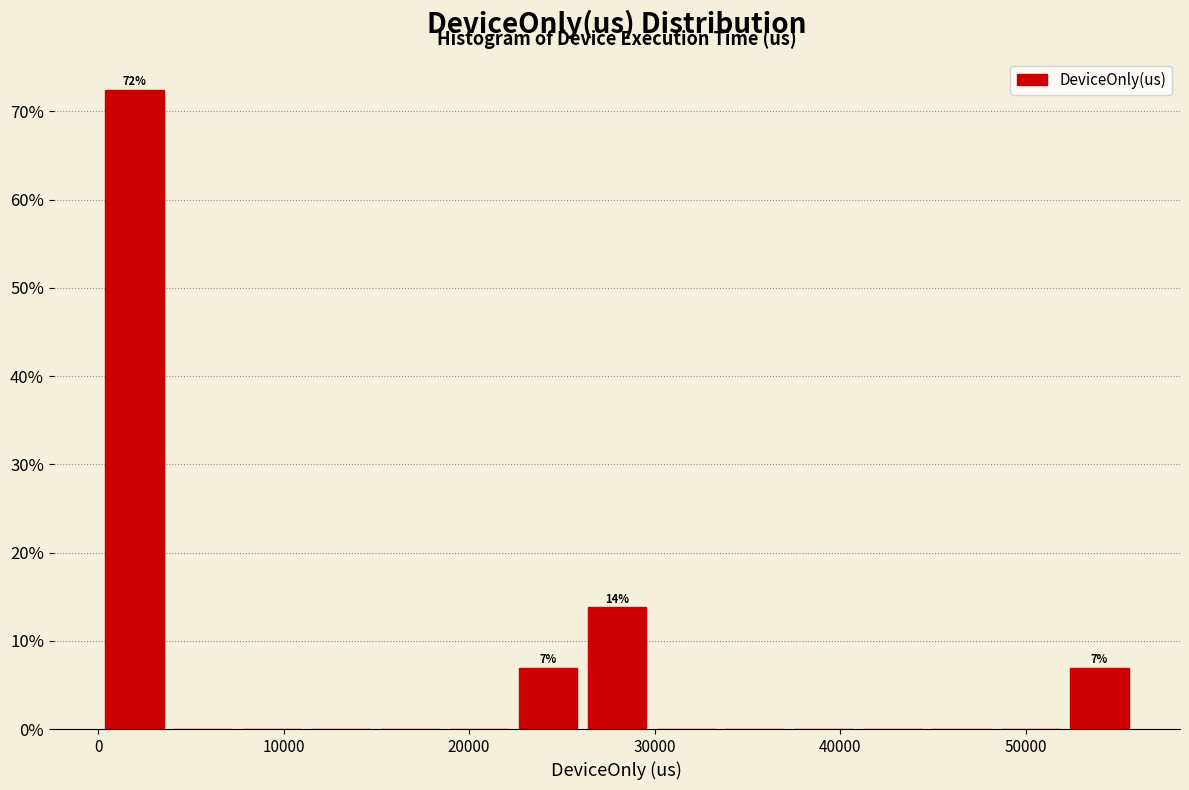

Around what value on the x-axis is the tallest bar? Give the approximate position of its centre, as read against the axis.

2000